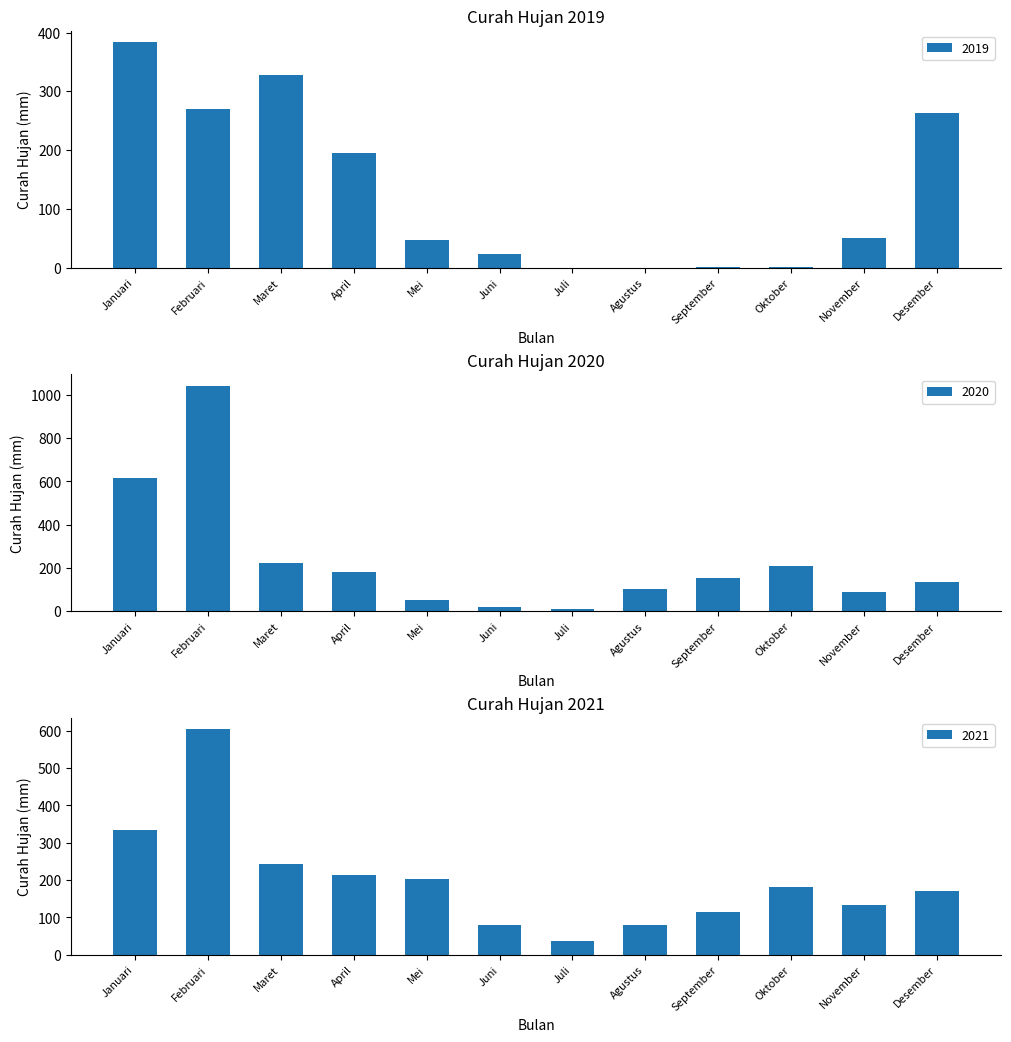

Rank the series by their average value, from lowest to highest.

2019, 2021, 2020